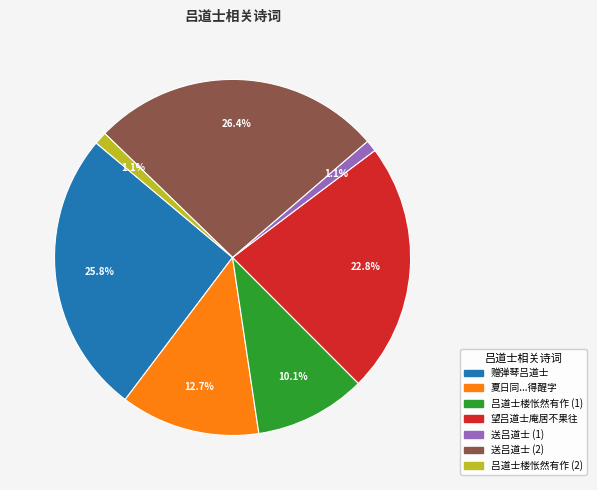

Is there any slice that represents more than half of the pie?

No